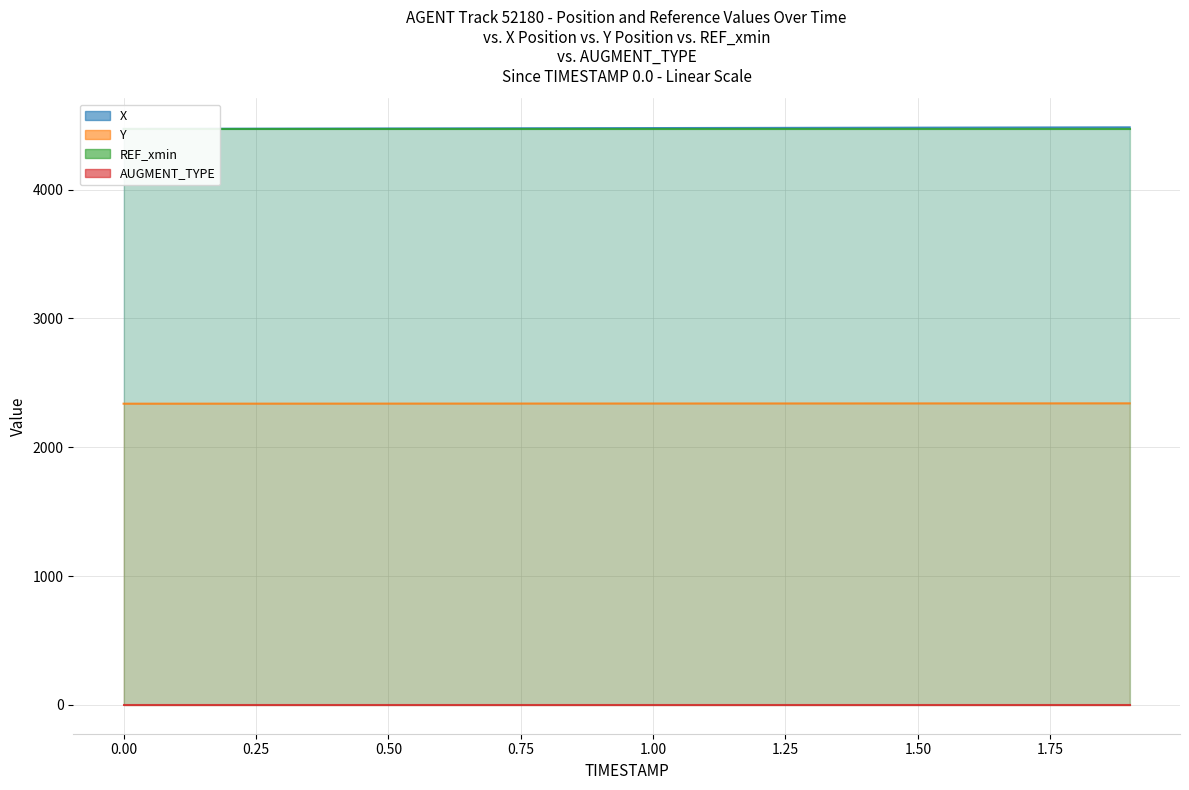

What is the greatest value displayed?

4483.5